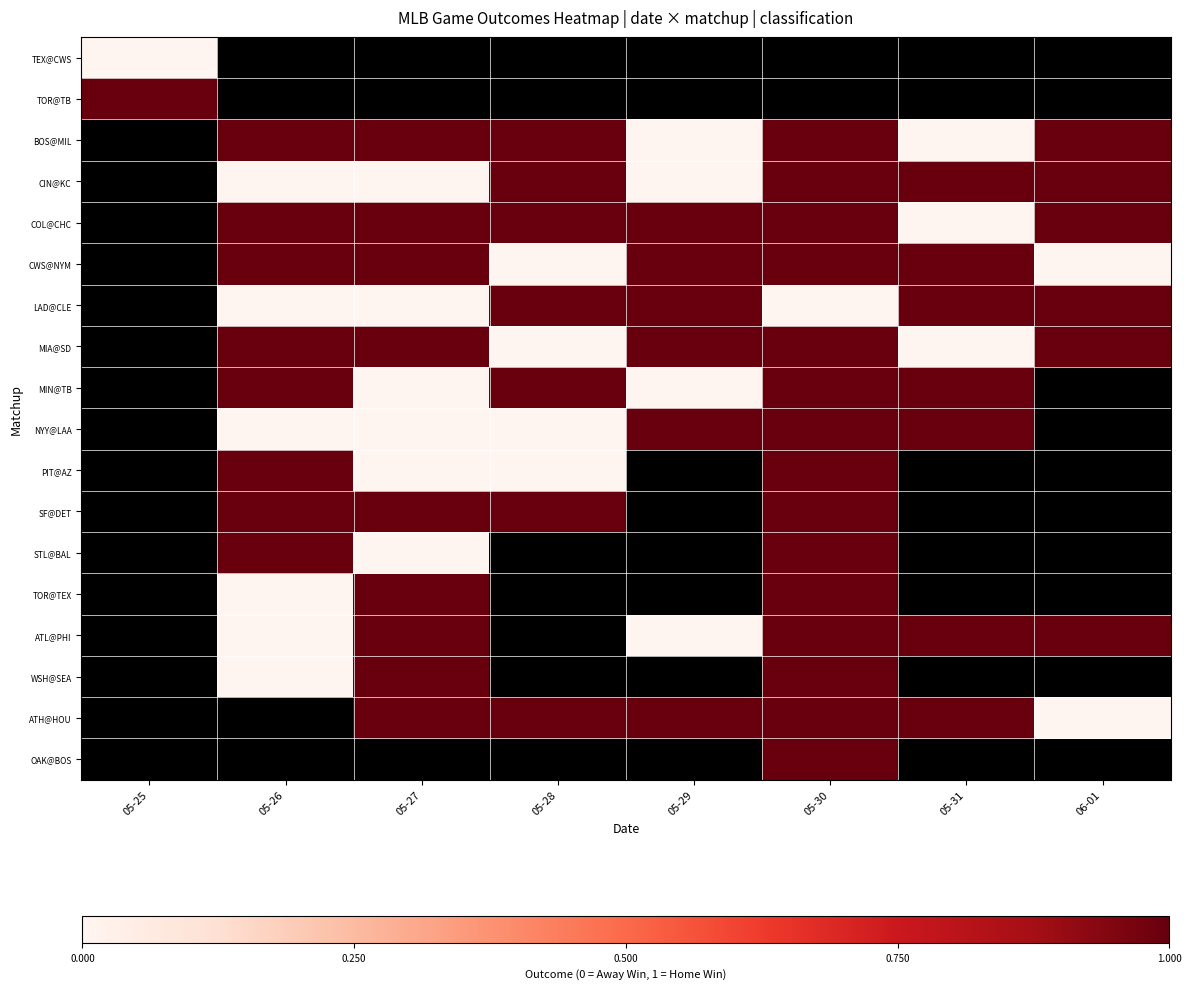

How many positive values does the COL@CHC series have?

6